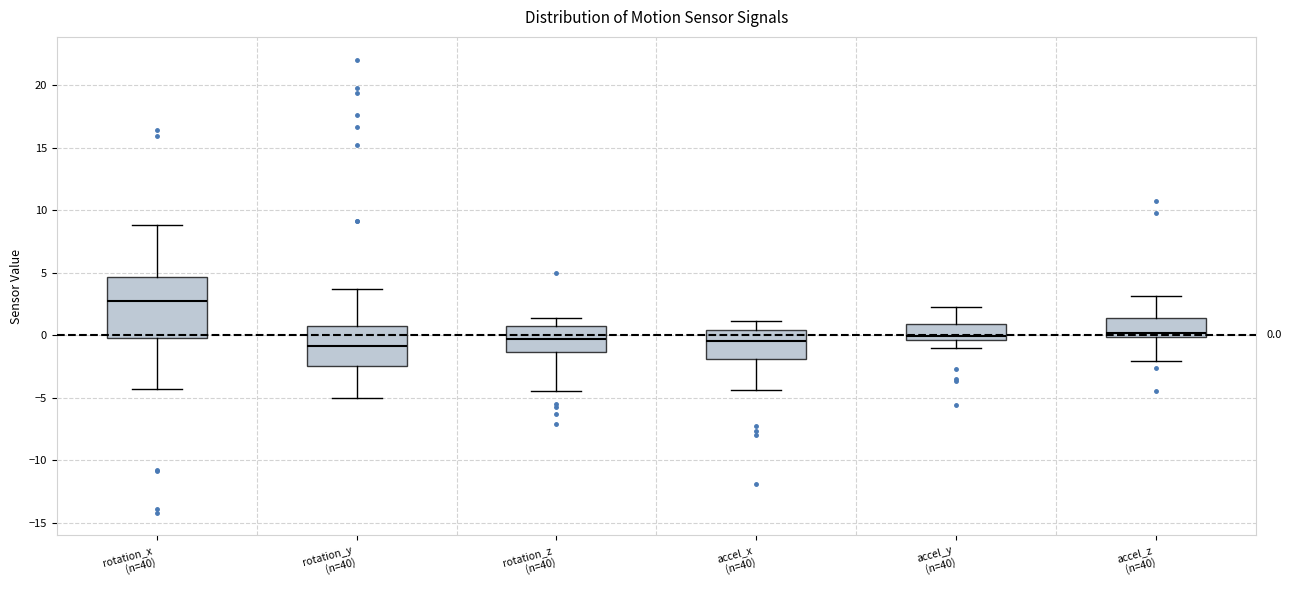

Which box is the tallest, from its lower edge to its upper edge?

rotation_x (n=40)